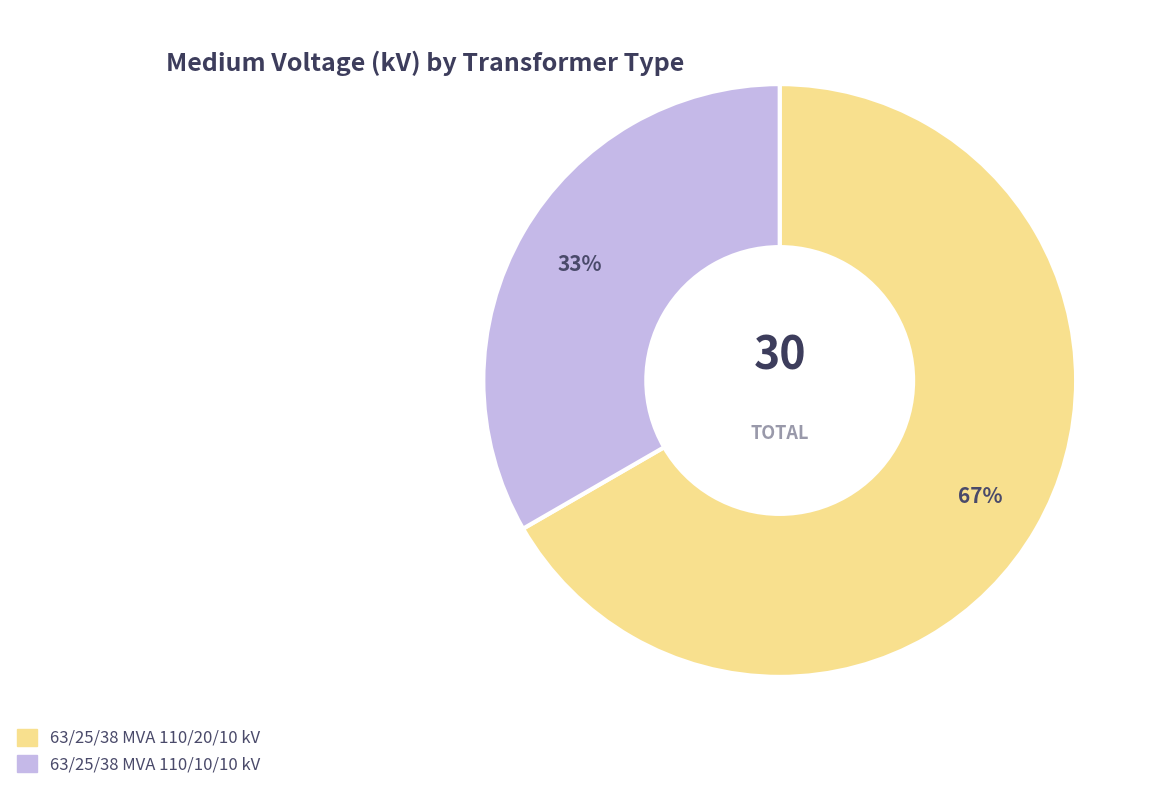

Does 63/25/38 MVA 110/10/10 kV account for over 50% of the chart?

No